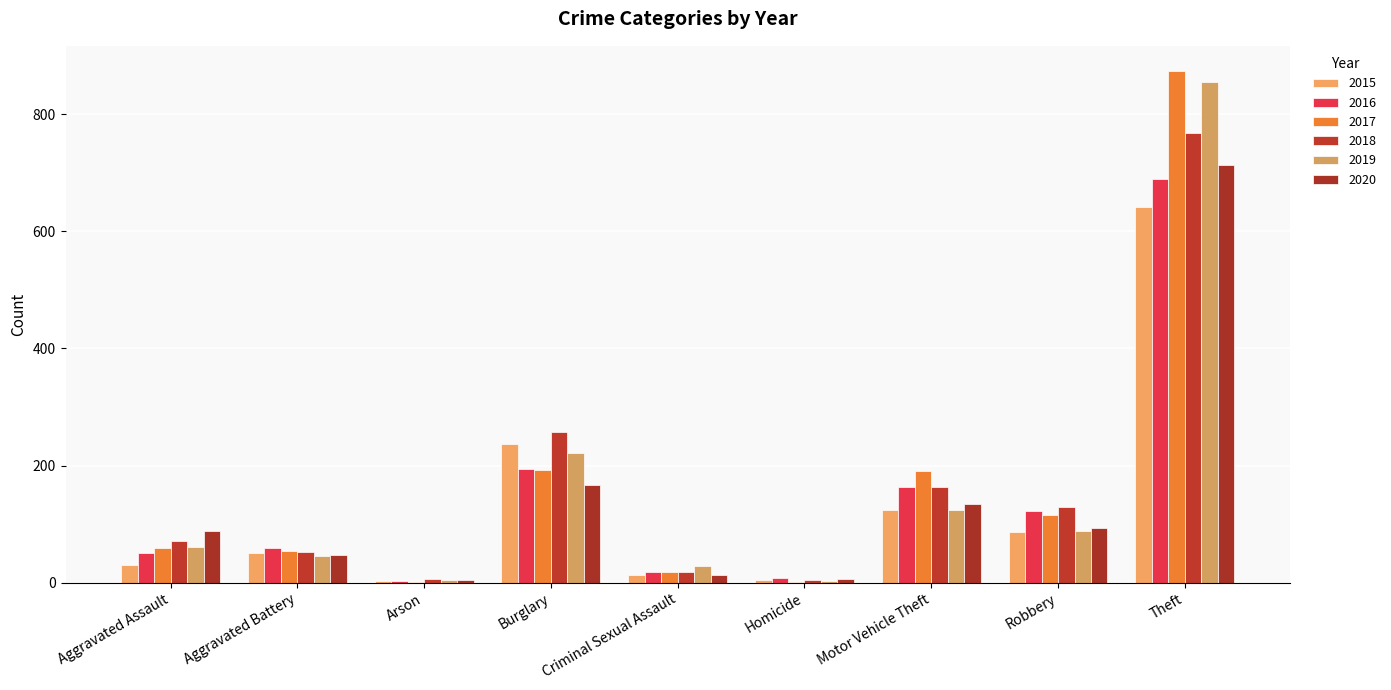

Is it true that 2017 equals 115 at Robbery?

True